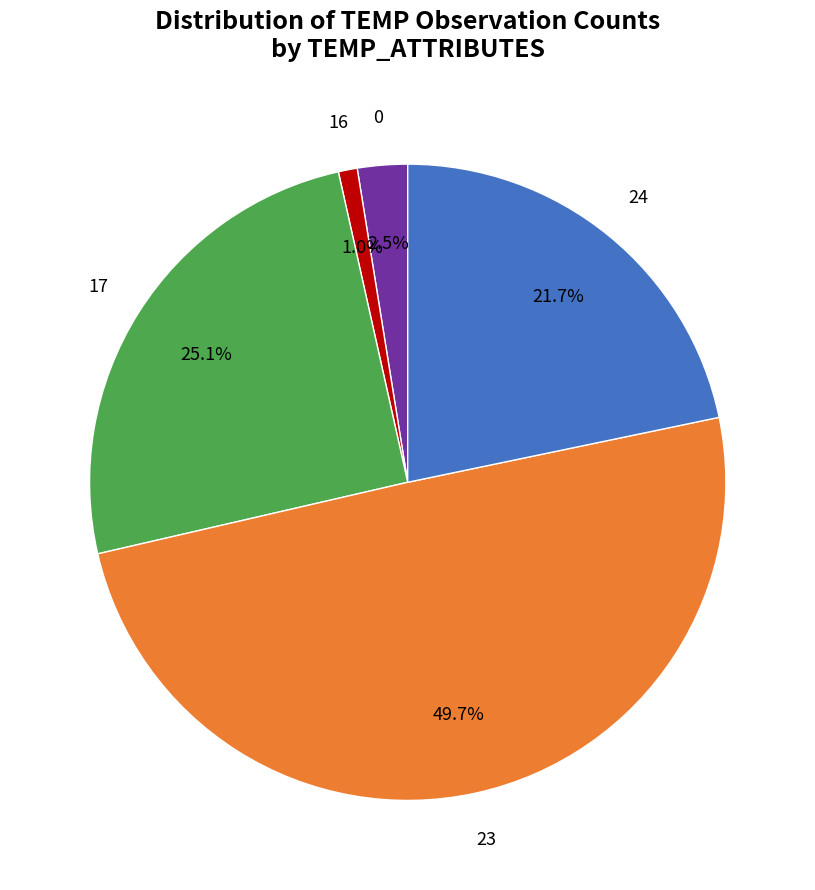

How many segments does this pie chart have?

5